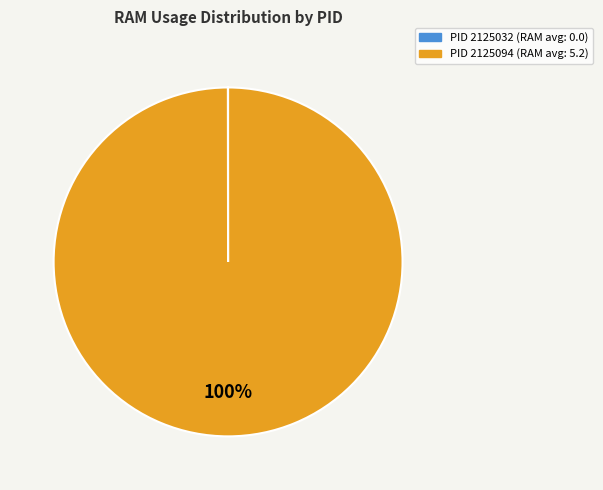

What percentage is the PID 2125094 slice, to the nearest percent?

100%